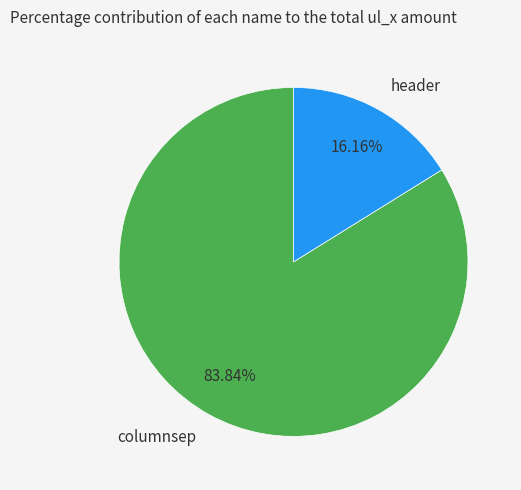

Rank the categories by value from lowest to highest.

header, columnsep